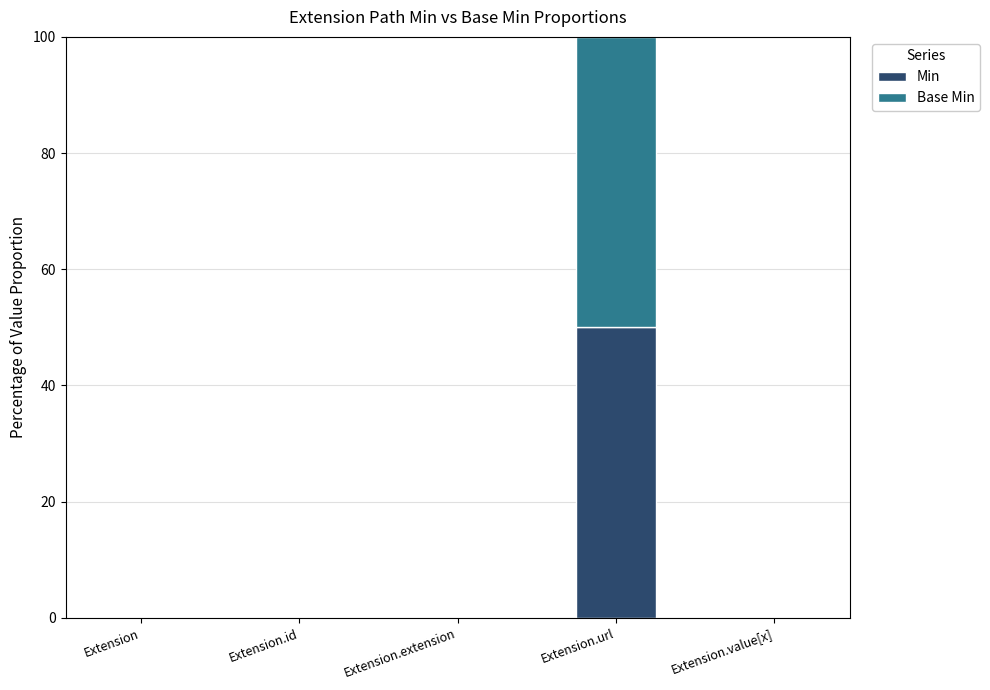

At which category is the sum across all series the highest?

Extension.url